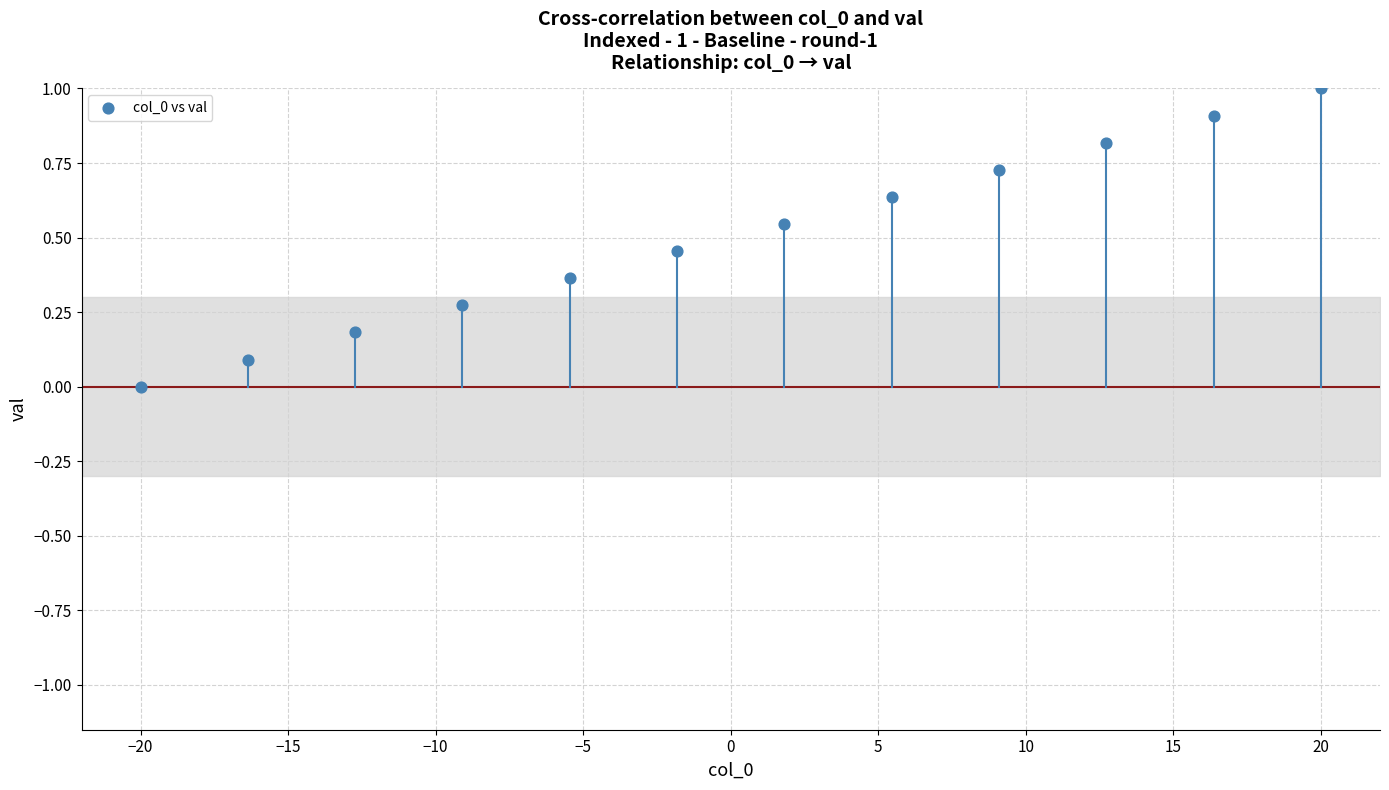

What is the range of Y values (max minus min)?

1.0